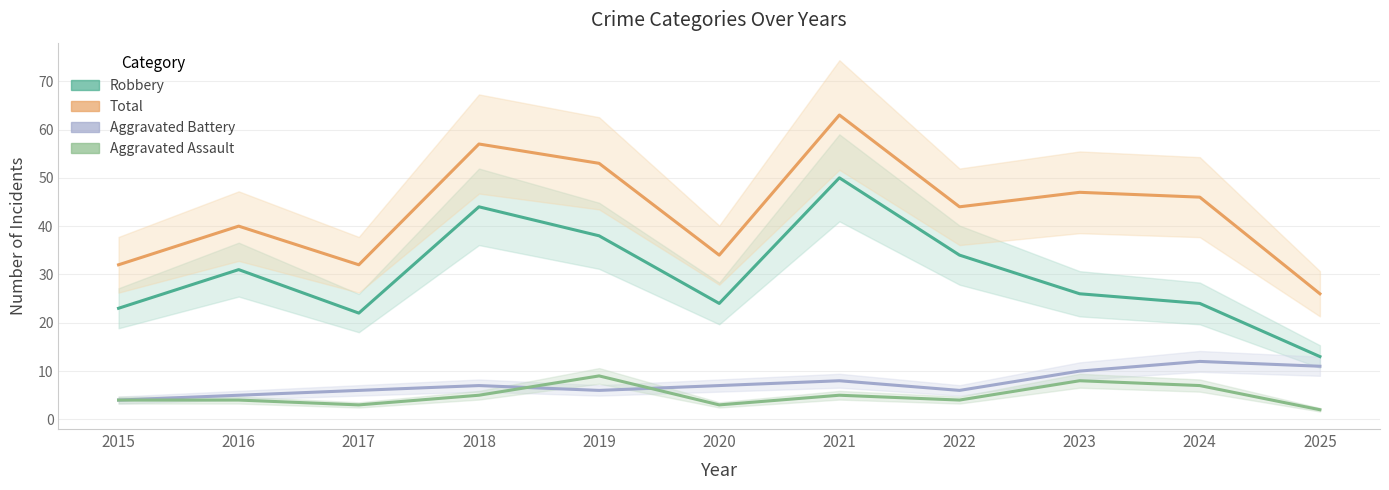

How many Aggravated Assault values are between 3 and 7?

8